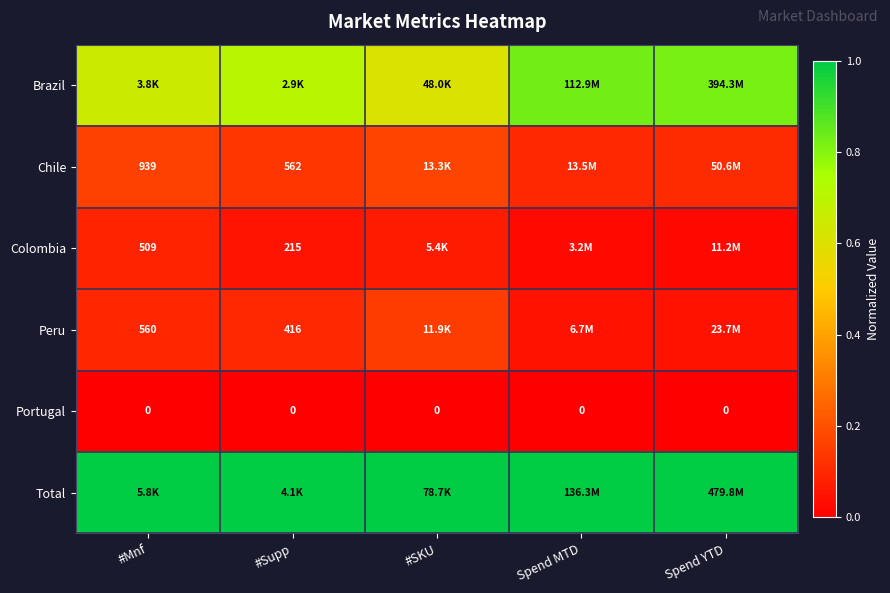

Rank the series by their maximum value, from highest to lowest.

Total, Brazil, Chile, Peru, Colombia, Portugal